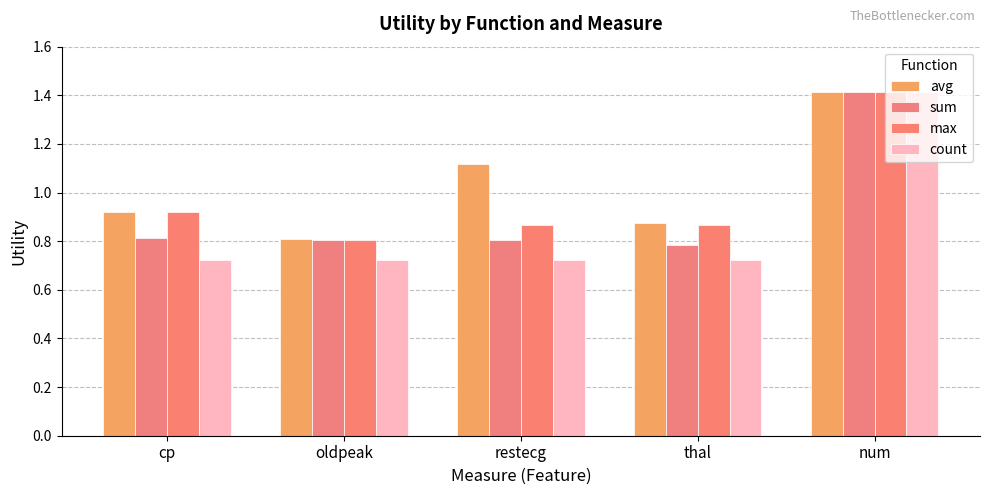

Rank the series by their average value, from highest to lowest.

avg, max, sum, count